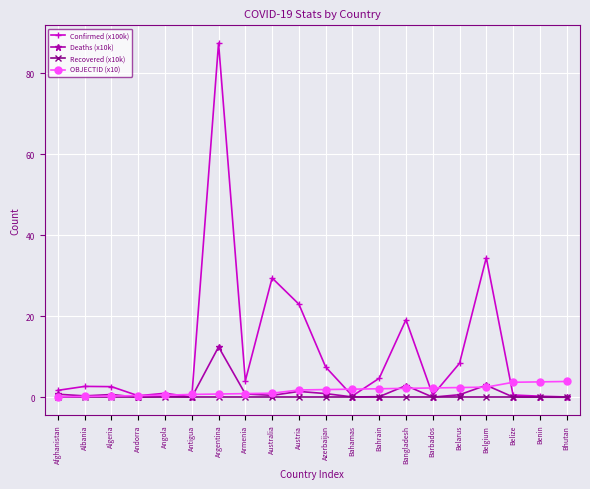

Which category has the highest value across all series?

Argentina